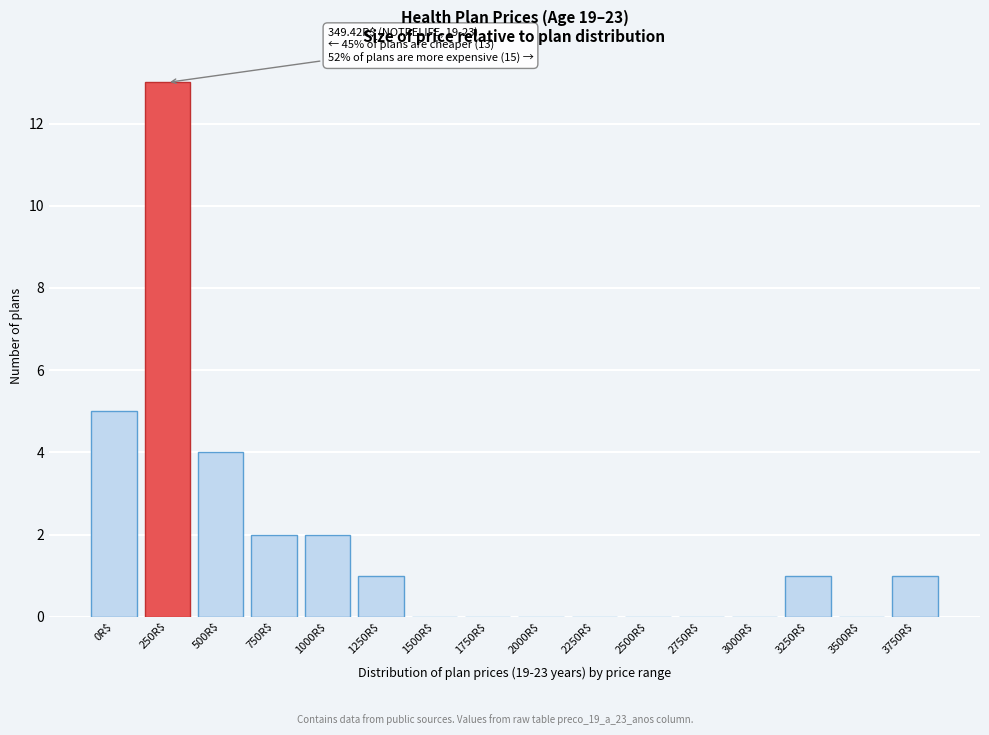

Which category has the highest value across all series?

250R$